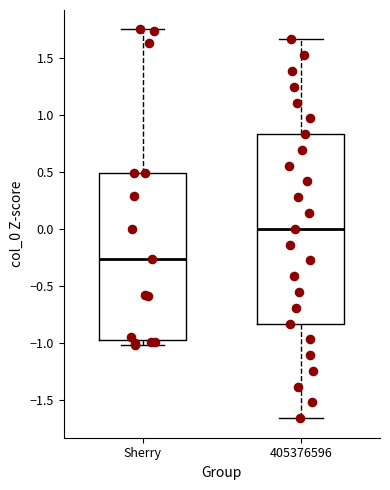

Which box has the highest median line?

405376596